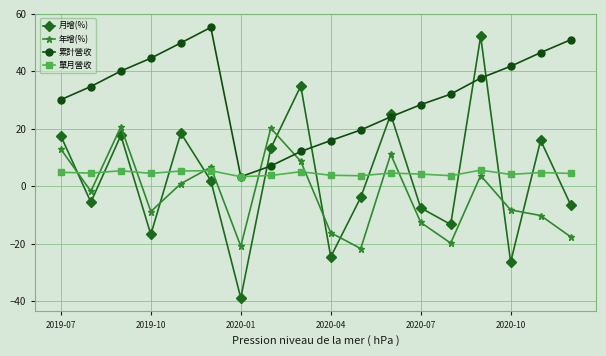

What is the value of the 累計營收 point at the 12th from the left?

24.2